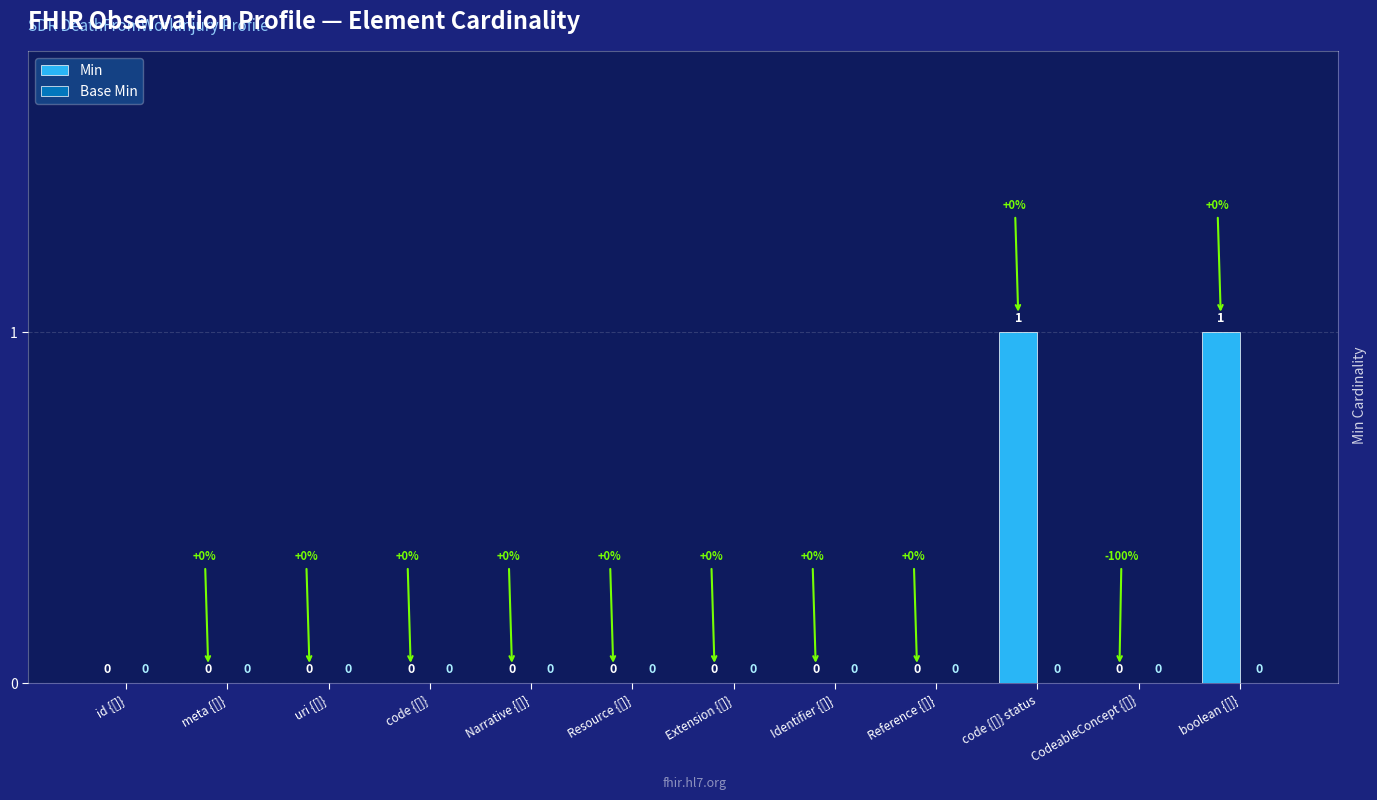

The value at CodeableConcept {[]} is 0. True or false?

True